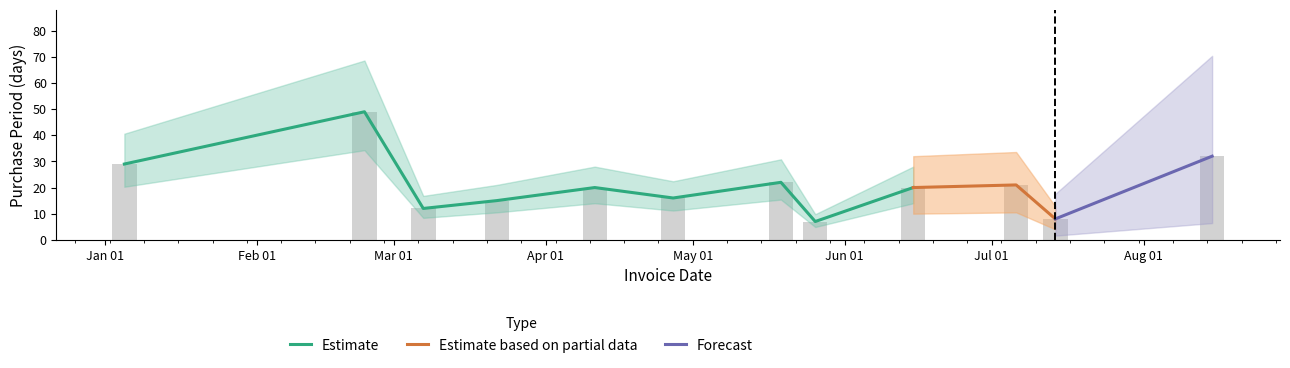

Are the bars grouped side by side (vs. stacked)?

No